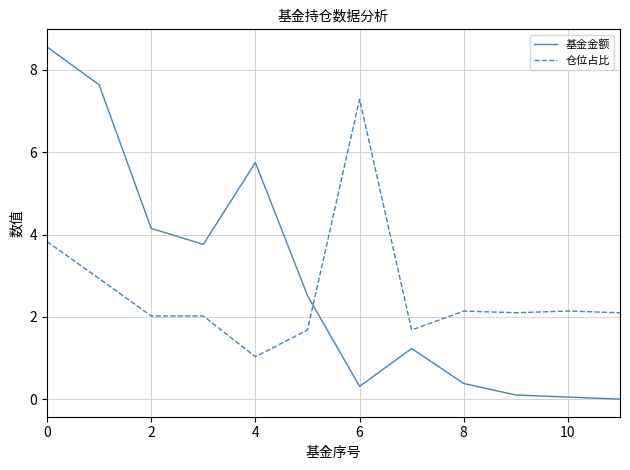

What is the greatest value displayed?

8.6